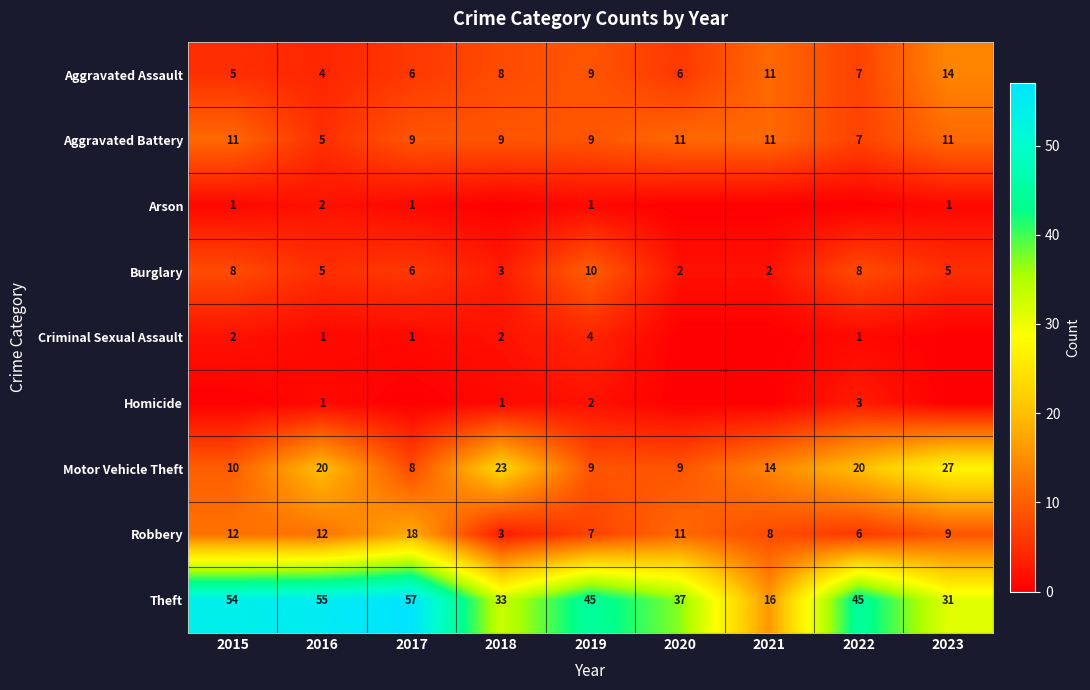

What is the average value of the Theft series?

41